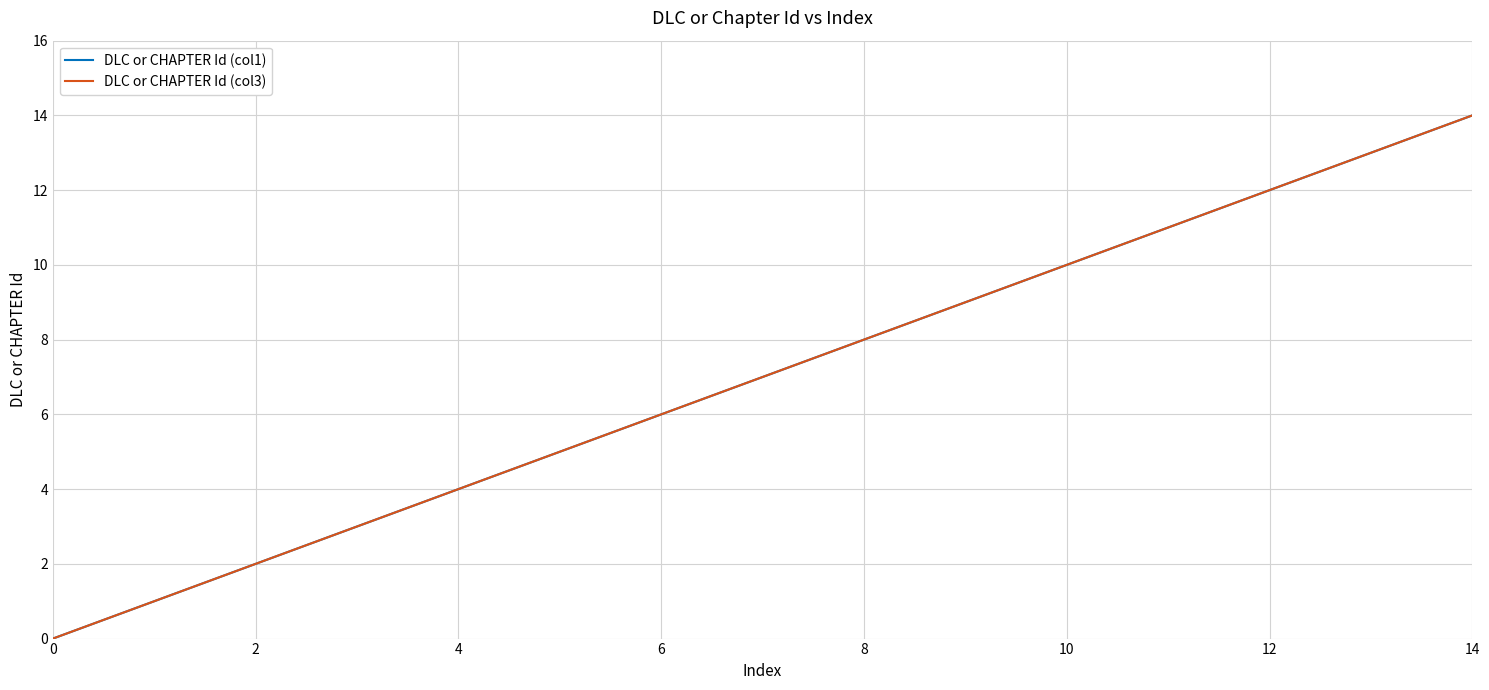

Is this an area chart (filled region under the line)?

No